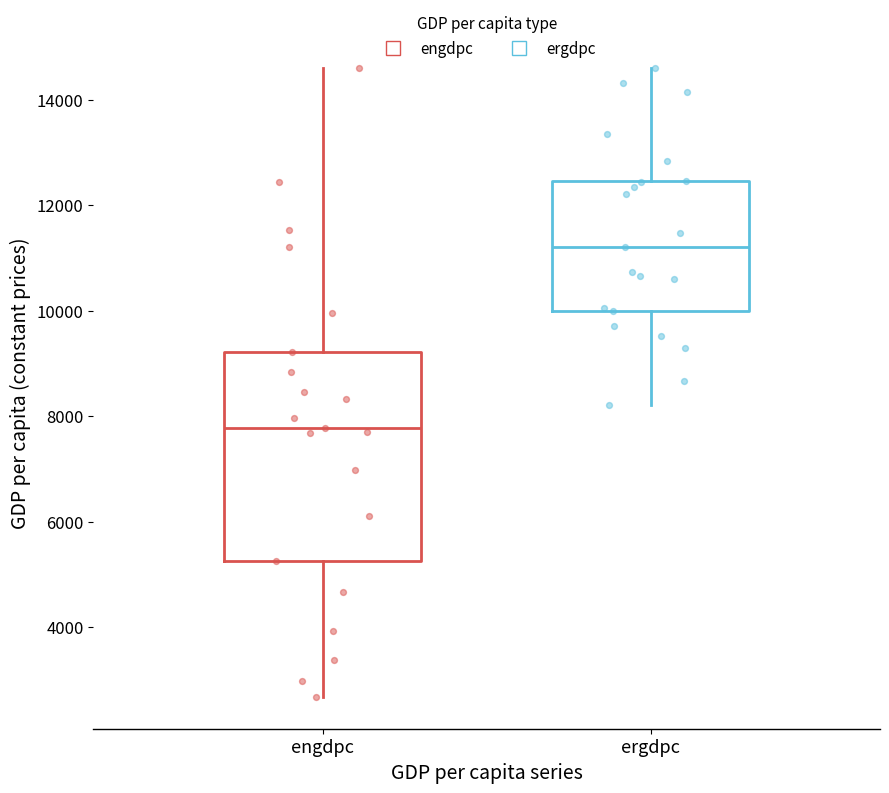

Which box has the highest median line?

ergdpc